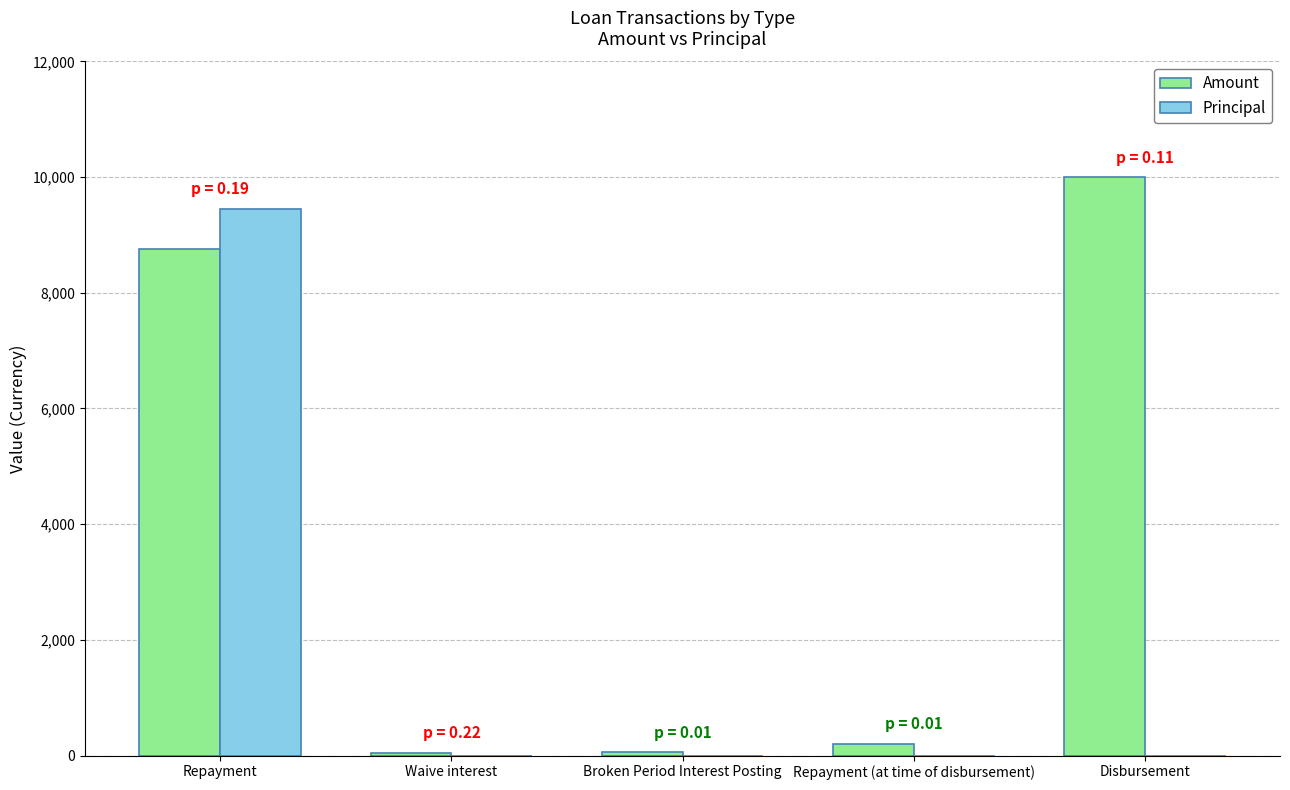

Where does the Amount series first go above 200?

Repayment